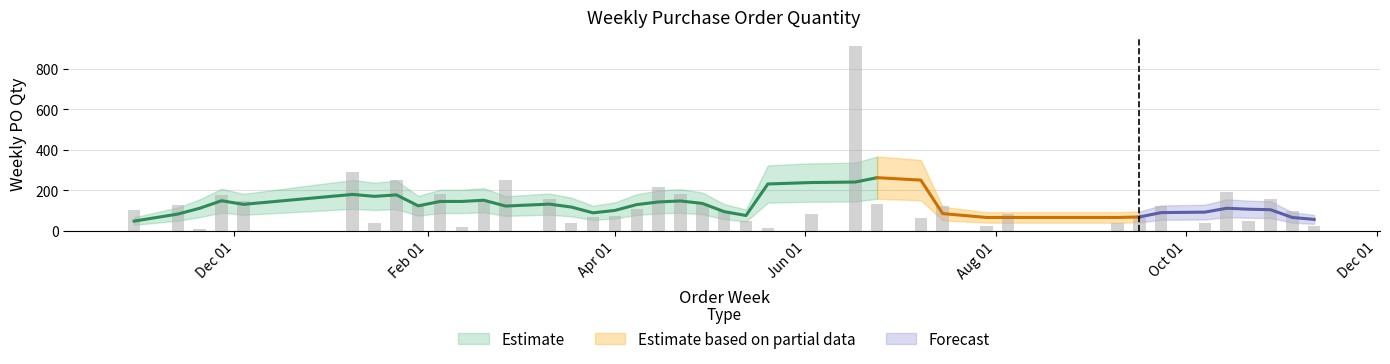

At which label does the data first exceed 108?

2023-11-13